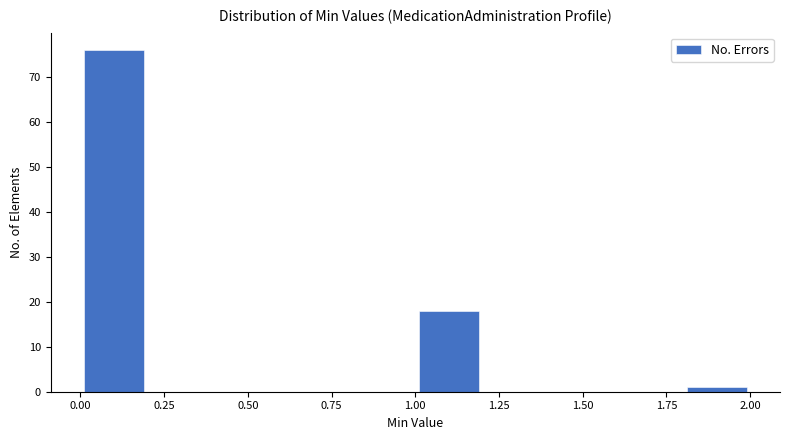

Reading left to right, transcribe this chart: for each bar, give the range it covers on the x-axis and its height. The values are not printed on the chart, so give them approximately, as read against the axis.

0.0 to 0.2: 76
0.2 to 0.4: 0
0.4 to 0.6: 0
0.6 to 0.8: 0
0.8 to 1.0: 0
1.0 to 1.2: 18
1.2 to 1.4: 0
1.4 to 1.6: 0
1.6 to 1.8: 0
1.8 to 2.0: 1